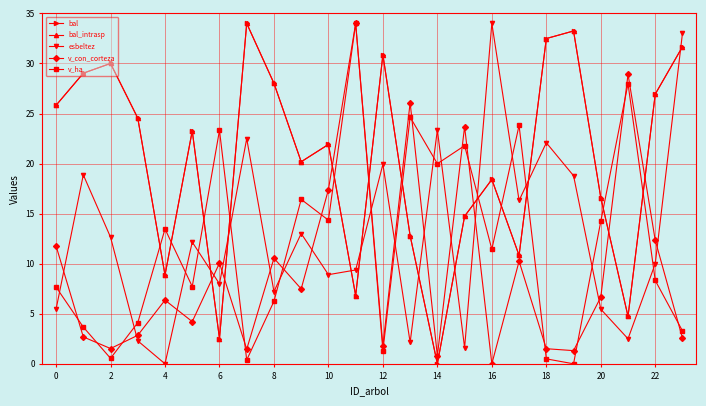

Which label corresponds to the smallest value in the chart?

14